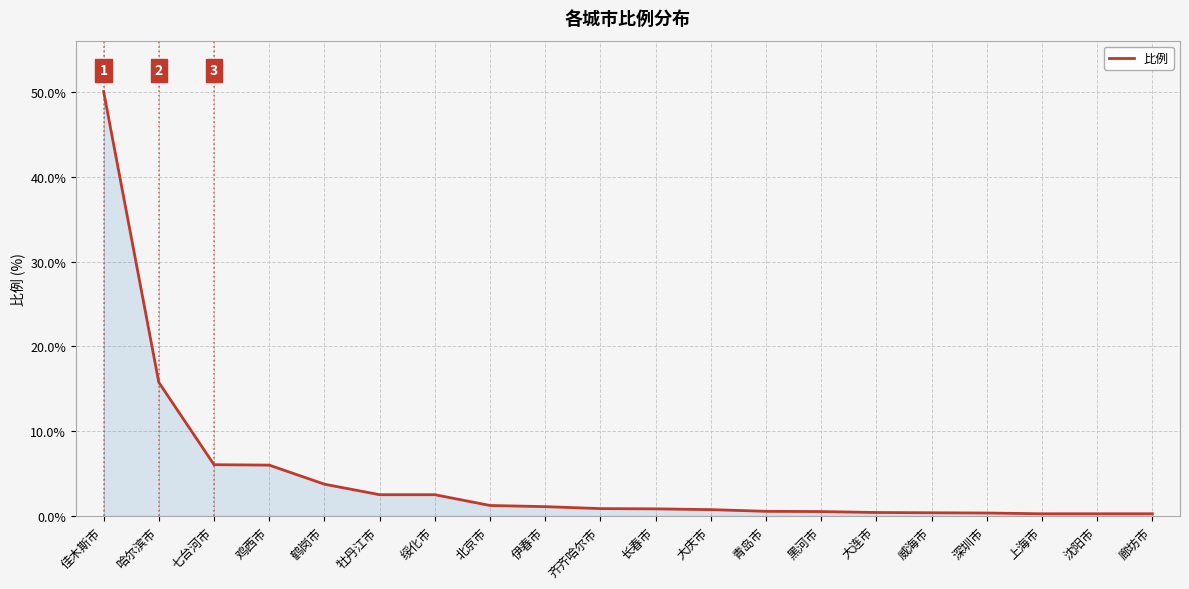

What is the sum of the values at 廊坊市 and 长春市?

1.1